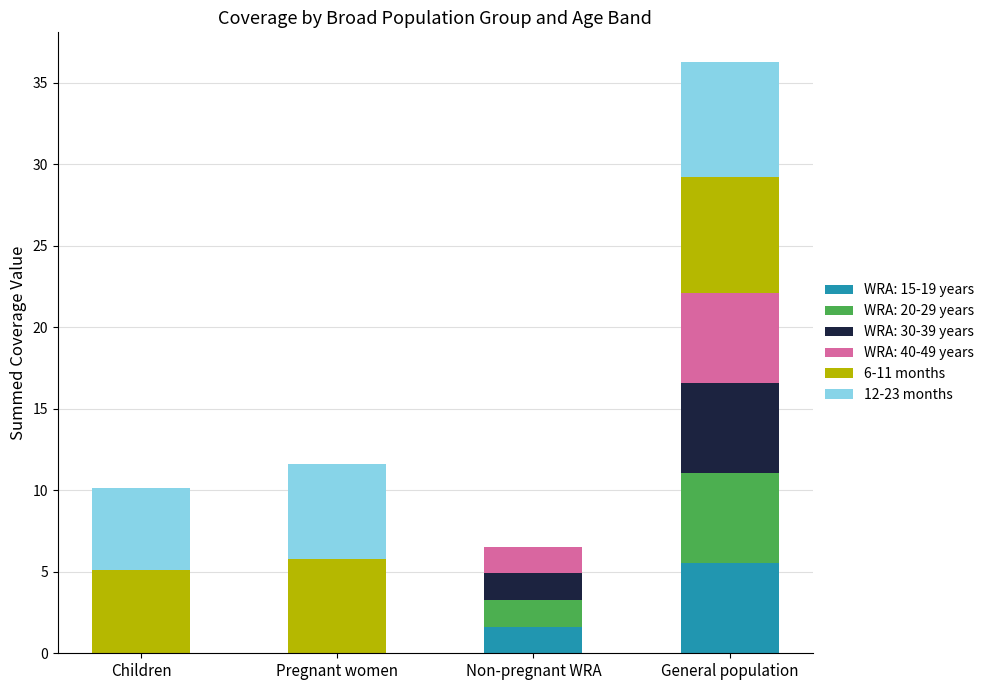

Reading left to right, what are the values for WRA: 15-19 years?

Children=0.0	Pregnant women=0.0	Non-pregnant WRA=1.6	General population=5.5